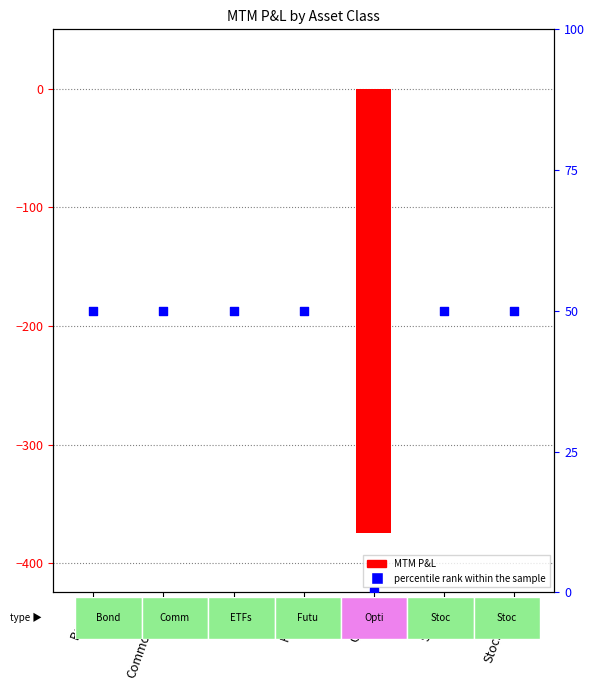

Is the value of MTM P&L at Future greater than the value of percentile rank within the sample at Stocks_int?

No